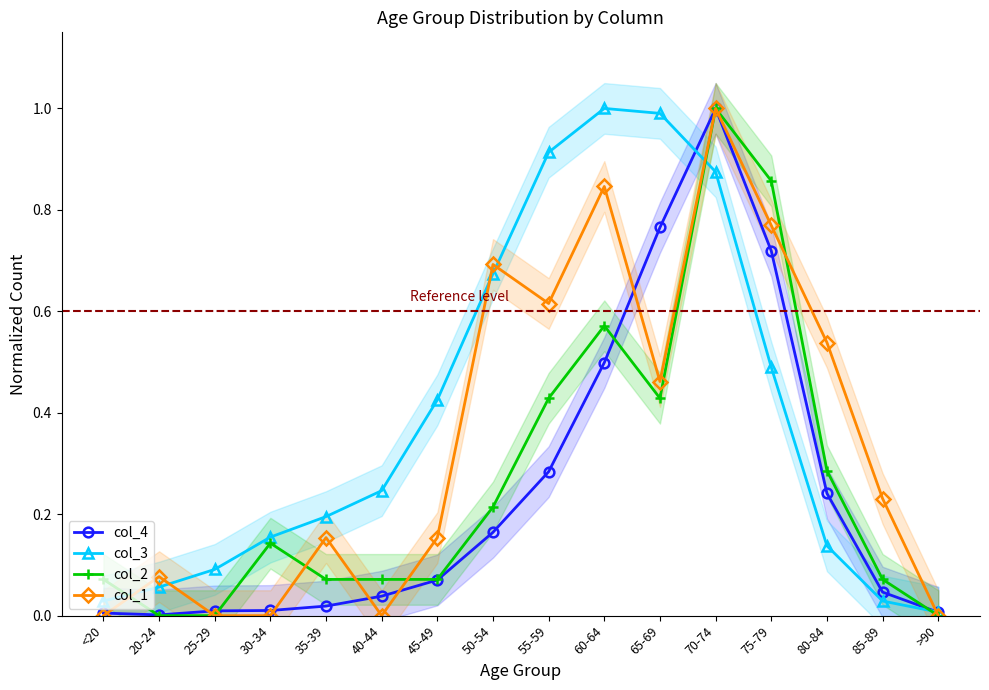

What is the average value of the col_3 series?

0.4